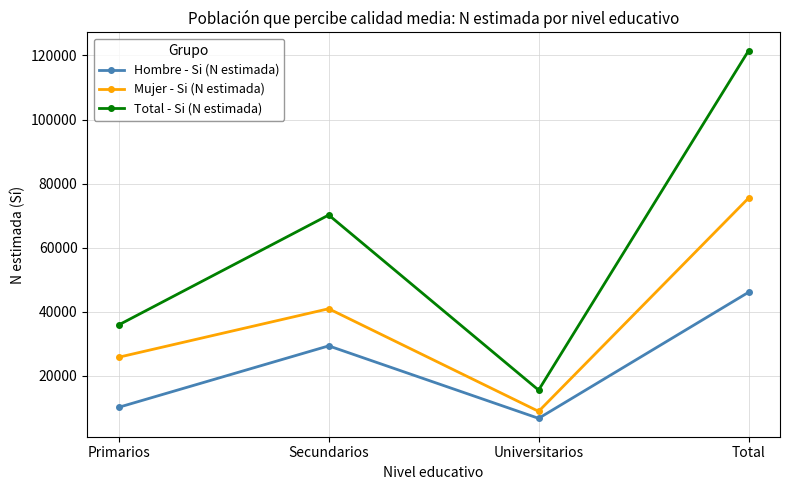

Count the Total - Si (N estimada) values in the range 35844 to 121470.

3